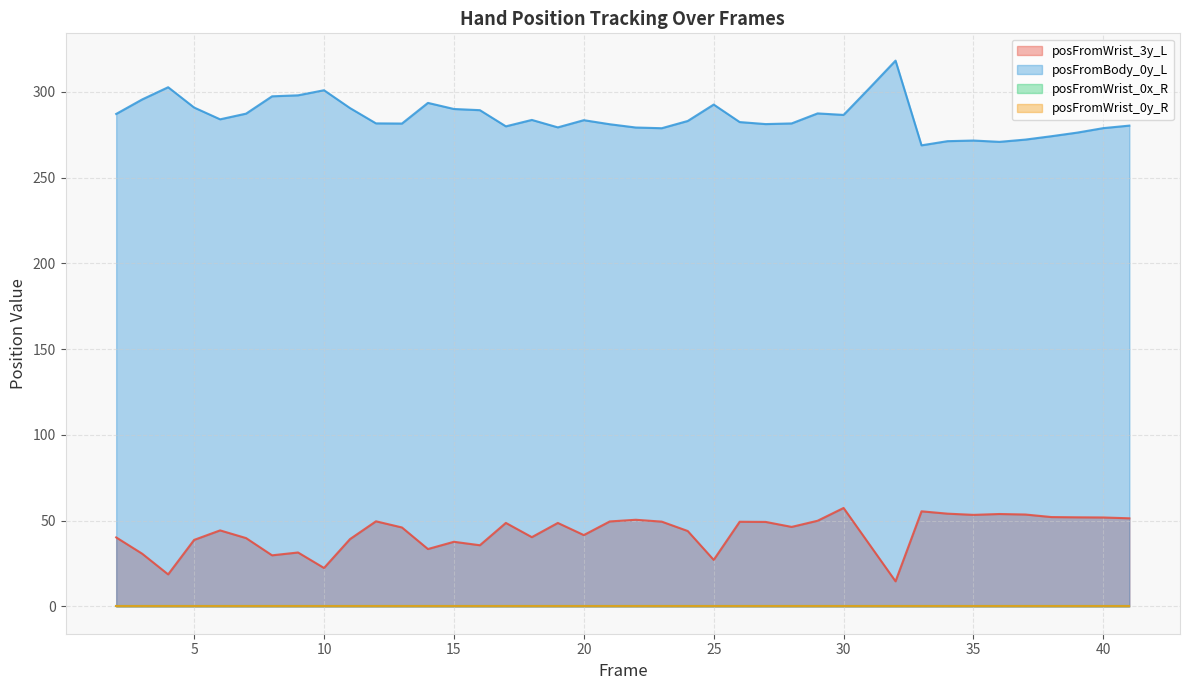

The value of posFromBody_0y_L at 28 is 281.6. True or false?

True